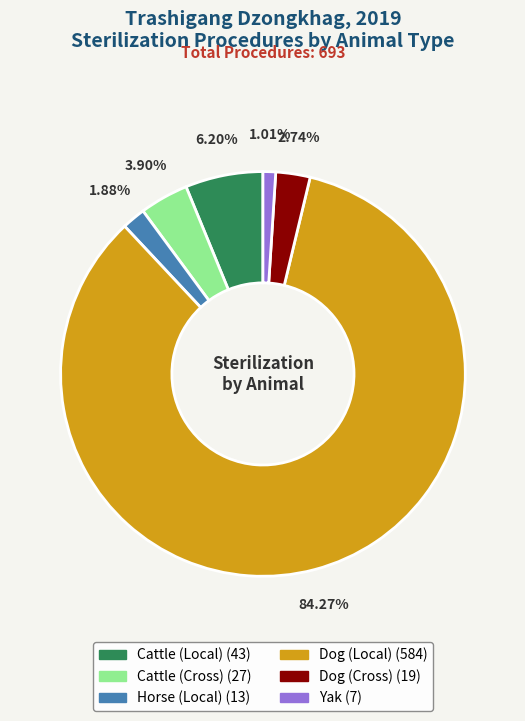

Which slice is the smallest?

Yak